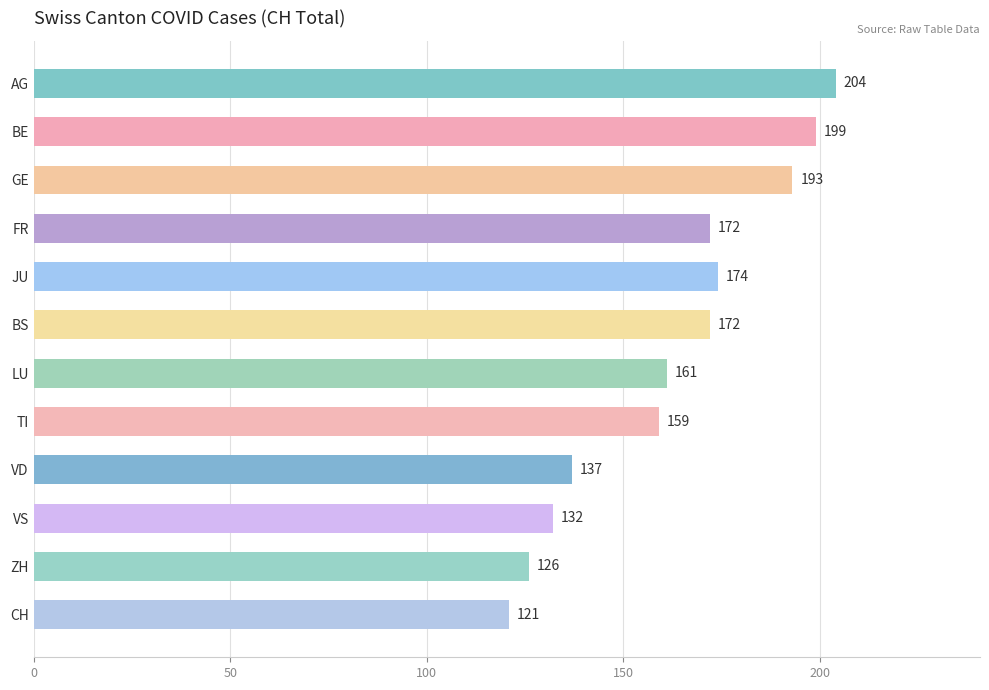

Reading bottom to top, what are all the values shown in this chart?

CH=121	ZH=126	VS=132	VD=137	TI=159	LU=161	BS=172	JU=174	FR=172	GE=193	BE=199	AG=204